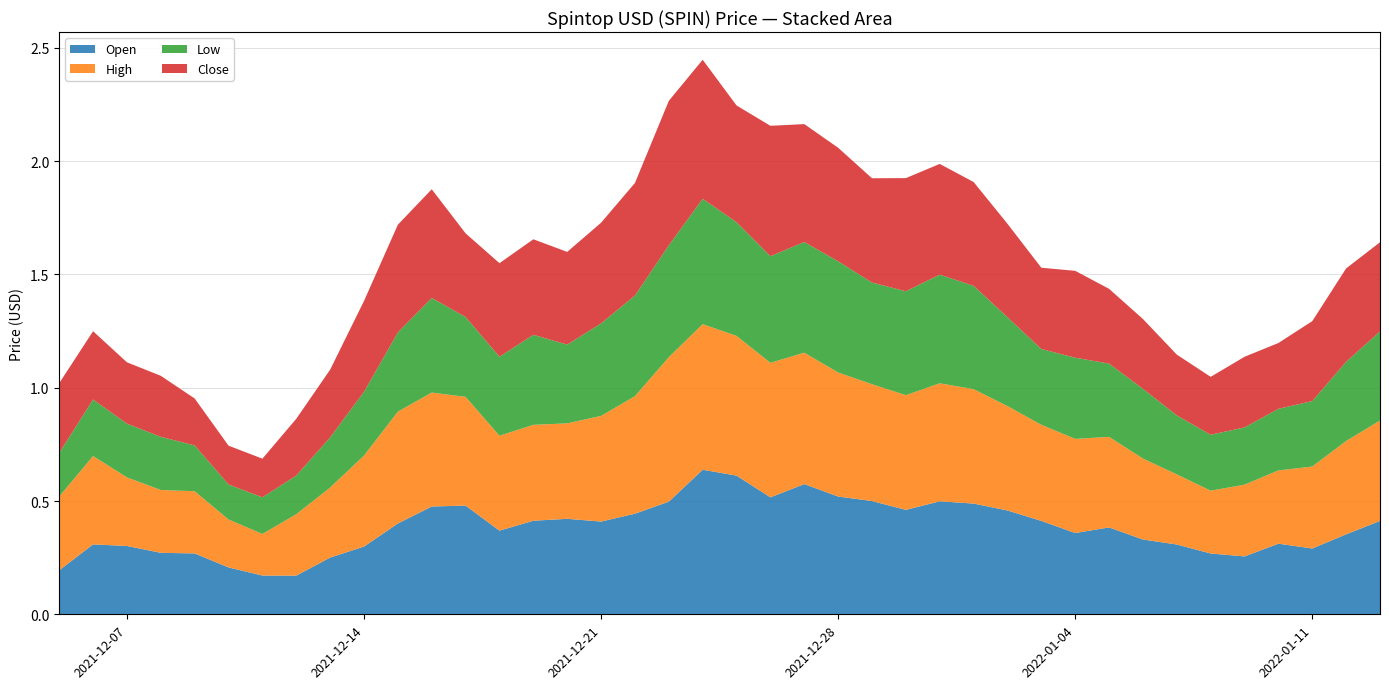

Reading left to right, extract all data points from this chart.

Open: 2021-12-05=0.2	2021-12-06=0.3	2021-12-07=0.3	2021-12-08=0.3	2021-12-09=0.3	2021-12-10=0.2	2021-12-11=0.2	2021-12-12=0.2	2021-12-13=0.3	2021-12-14=0.3	2021-12-15=0.4	2021-12-16=0.5	2021-12-17=0.5	2021-12-18=0.4	2021-12-19=0.4	2021-12-20=0.4	2021-12-21=0.4	2021-12-22=0.4	2021-12-23=0.5	2021-12-24=0.6	2021-12-25=0.6	2021-12-26=0.5	2021-12-27=0.6	2021-12-28=0.5	2021-12-29=0.5	2021-12-30=0.5	2021-12-31=0.5	2022-01-01=0.5	2022-01-02=0.5	2022-01-03=0.4	2022-01-04=0.4	2022-01-05=0.4	2022-01-06=0.3	2022-01-07=0.3	2022-01-08=0.3	2022-01-09=0.3	2022-01-10=0.3	2022-01-11=0.3	2022-01-12=0.4	2022-01-13=0.4
High: 2021-12-05=0.3	2021-12-06=0.4	2021-12-07=0.3	2021-12-08=0.3	2021-12-09=0.3	2021-12-10=0.2	2021-12-11=0.2	2021-12-12=0.3	2021-12-13=0.3	2021-12-14=0.4	2021-12-15=0.5	2021-12-16=0.5	2021-12-17=0.5	2021-12-18=0.4	2021-12-19=0.4	2021-12-20=0.4	2021-12-21=0.5	2021-12-22=0.5	2021-12-23=0.6	2021-12-24=0.6	2021-12-25=0.6	2021-12-26=0.6	2021-12-27=0.6	2021-12-28=0.5	2021-12-29=0.5	2021-12-30=0.5	2021-12-31=0.5	2022-01-01=0.5	2022-01-02=0.5	2022-01-03=0.4	2022-01-04=0.4	2022-01-05=0.4	2022-01-06=0.4	2022-01-07=0.3	2022-01-08=0.3	2022-01-09=0.3	2022-01-10=0.3	2022-01-11=0.4	2022-01-12=0.4	2022-01-13=0.4
Low: 2021-12-05=0.2	2021-12-06=0.2	2021-12-07=0.2	2021-12-08=0.2	2021-12-09=0.2	2021-12-10=0.2	2021-12-11=0.2	2021-12-12=0.2	2021-12-13=0.2	2021-12-14=0.3	2021-12-15=0.3	2021-12-16=0.4	2021-12-17=0.4	2021-12-18=0.3	2021-12-19=0.4	2021-12-20=0.3	2021-12-21=0.4	2021-12-22=0.4	2021-12-23=0.5	2021-12-24=0.6	2021-12-25=0.5	2021-12-26=0.5	2021-12-27=0.5	2021-12-28=0.5	2021-12-29=0.4	2021-12-30=0.5	2021-12-31=0.5	2022-01-01=0.5	2022-01-02=0.4	2022-01-03=0.3	2022-01-04=0.4	2022-01-05=0.3	2022-01-06=0.3	2022-01-07=0.3	2022-01-08=0.2	2022-01-09=0.3	2022-01-10=0.3	2022-01-11=0.3	2022-01-12=0.3	2022-01-13=0.4
Close: 2021-12-05=0.3	2021-12-06=0.3	2021-12-07=0.3	2021-12-08=0.3	2021-12-09=0.2	2021-12-10=0.2	2021-12-11=0.2	2021-12-12=0.3	2021-12-13=0.3	2021-12-14=0.4	2021-12-15=0.5	2021-12-16=0.5	2021-12-17=0.4	2021-12-18=0.4	2021-12-19=0.4	2021-12-20=0.4	2021-12-21=0.4	2021-12-22=0.5	2021-12-23=0.6	2021-12-24=0.6	2021-12-25=0.5	2021-12-26=0.6	2021-12-27=0.5	2021-12-28=0.5	2021-12-29=0.5	2021-12-30=0.5	2021-12-31=0.5	2022-01-01=0.5	2022-01-02=0.4	2022-01-03=0.4	2022-01-04=0.4	2022-01-05=0.3	2022-01-06=0.3	2022-01-07=0.3	2022-01-08=0.3	2022-01-09=0.3	2022-01-10=0.3	2022-01-11=0.4	2022-01-12=0.4	2022-01-13=0.4